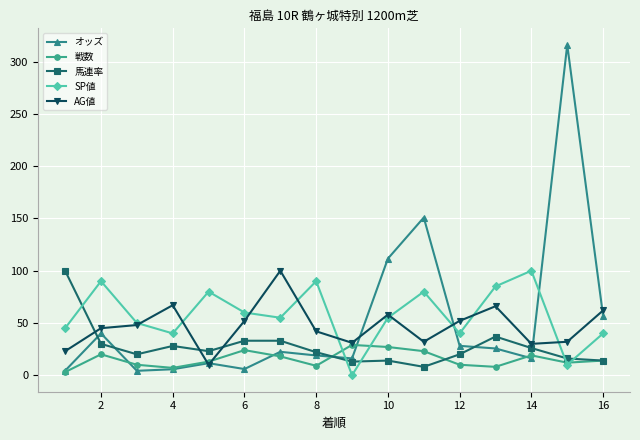

What is the average value of the 戦数 series?

15.4